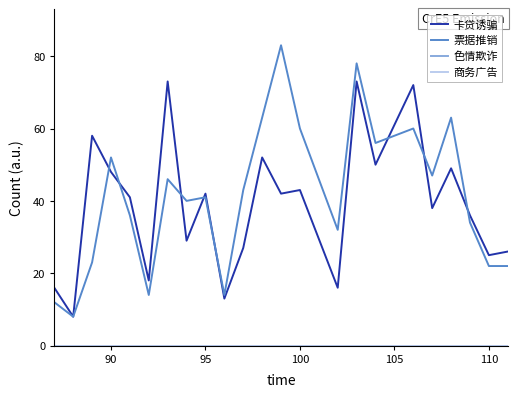

How many lines are shown in the chart?

4